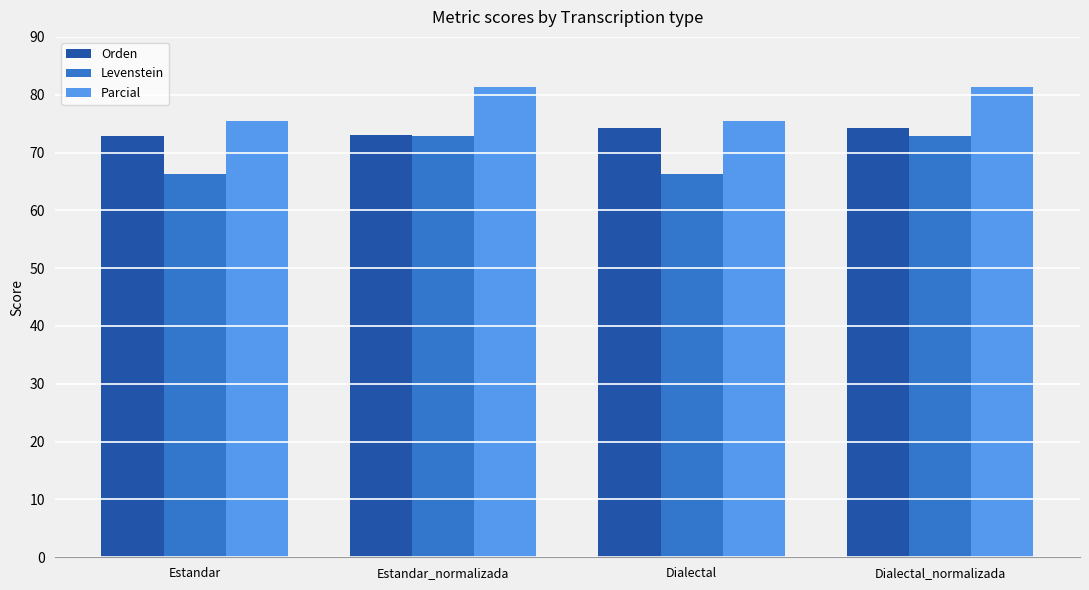

What position from the left is Dialectal_normalizada?

4